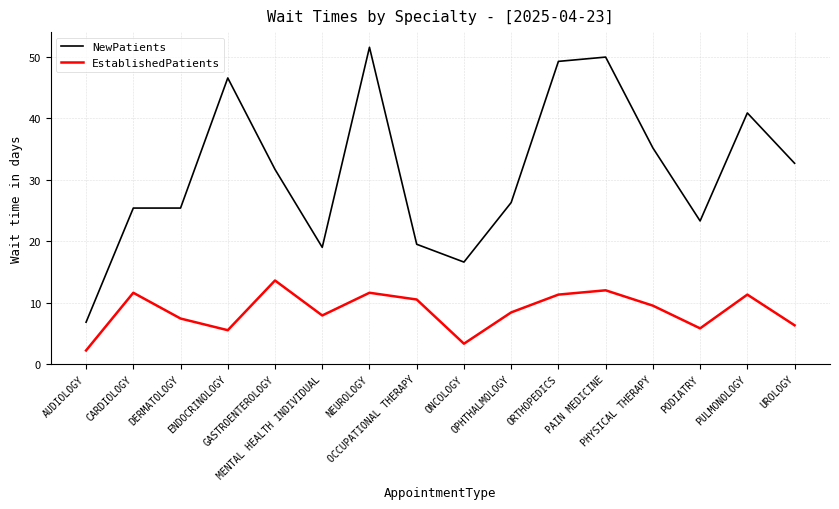

Is it true that NewPatients equals 11.7 at GASTROENTEROLOGY?

False